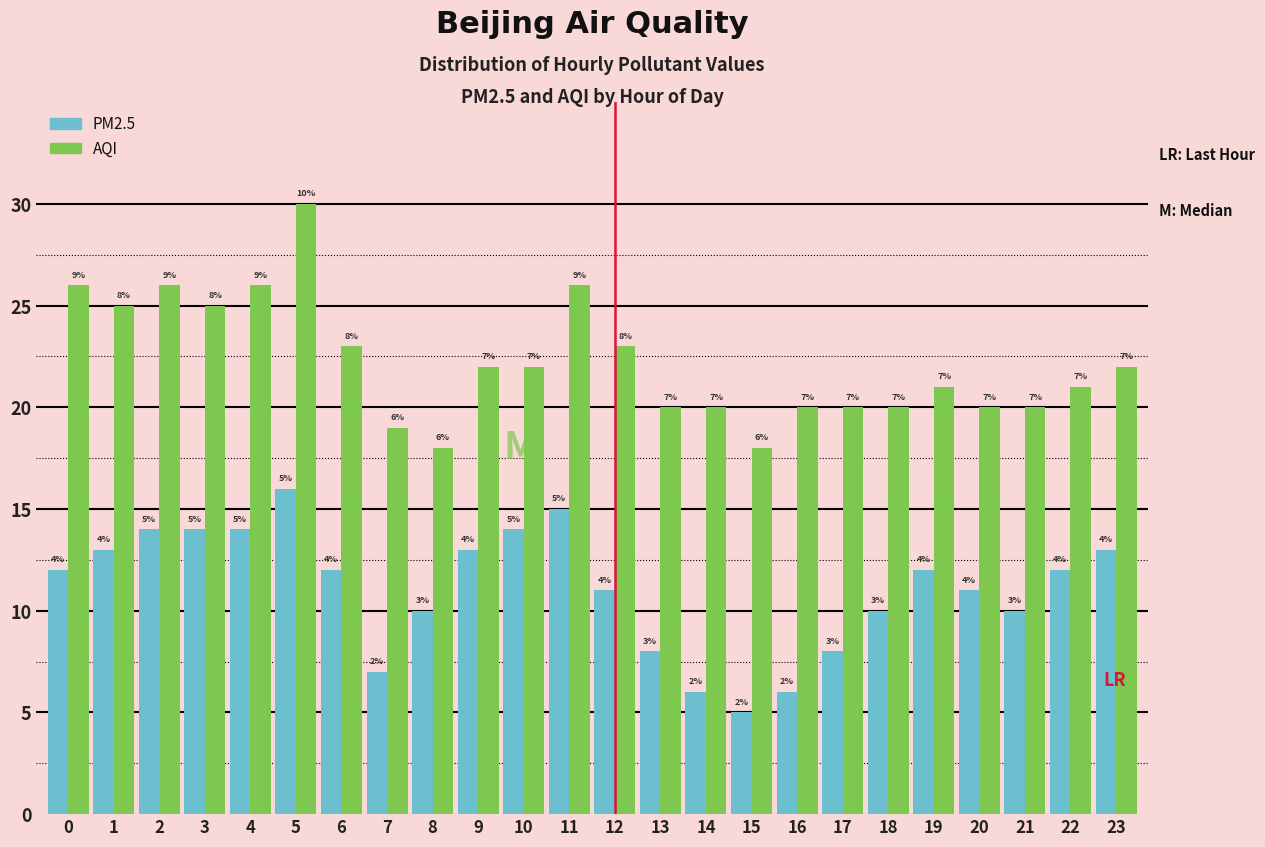

Reading right to left, extract all data points from this chart.

PM2.5: 23=13	22=12	21=10	20=11	19=12	18=10	17=8	16=6	15=5	14=6	13=8	12=11	11=15	10=14	9=13	8=10	7=7	6=12	5=16	4=14	3=14	2=14	1=13	0=12
AQI: 23=22	22=21	21=20	20=20	19=21	18=20	17=20	16=20	15=18	14=20	13=20	12=23	11=26	10=22	9=22	8=18	7=19	6=23	5=30	4=26	3=25	2=26	1=25	0=26